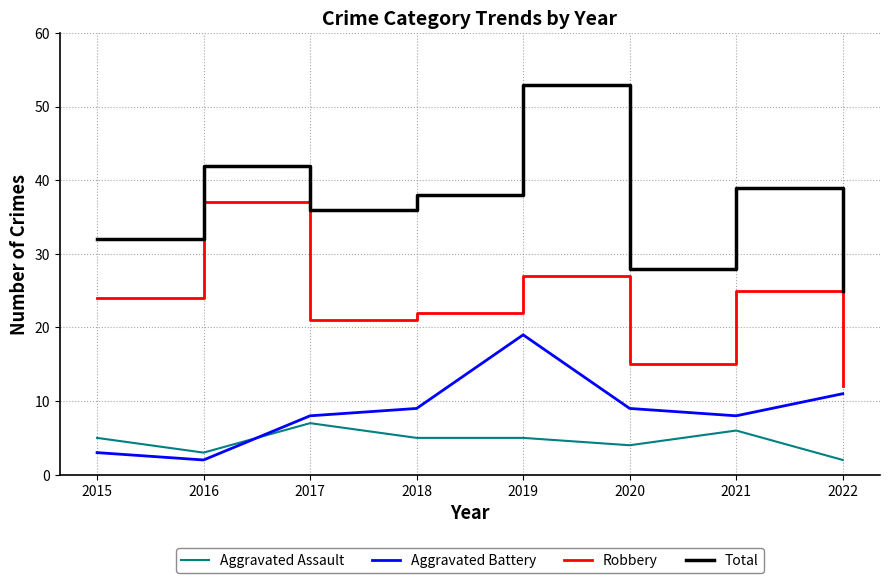

Between 2016 and 2018, which series saw the biggest shift?

Robbery